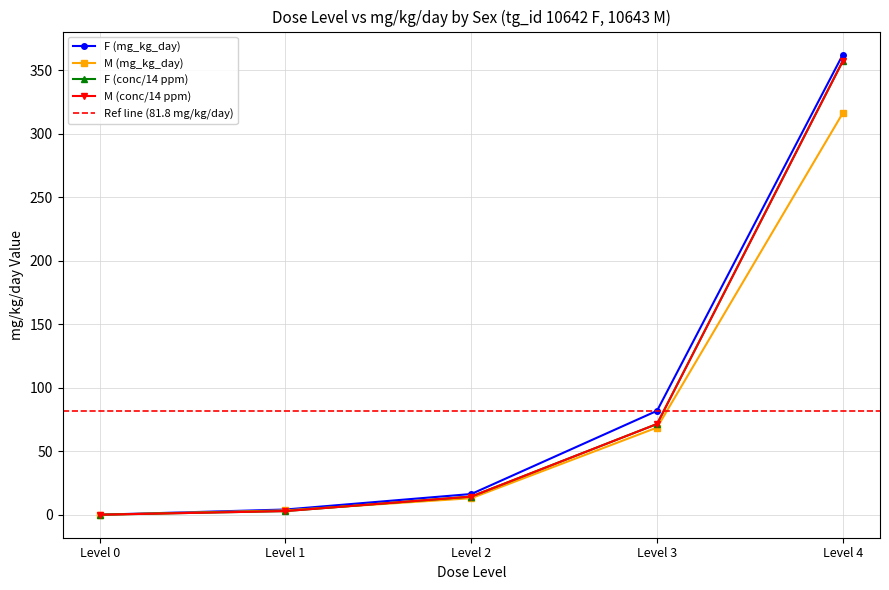

At how many categories does at least one series exceed 218?

1